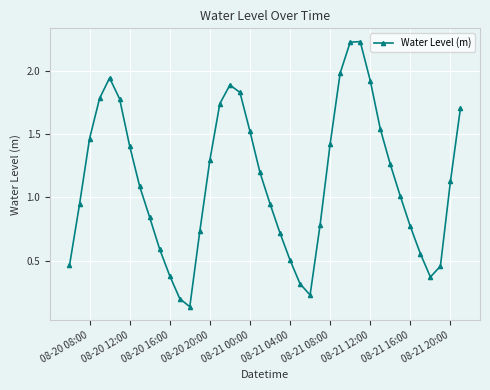

What is the difference between the maximum and minimum values?

2.1